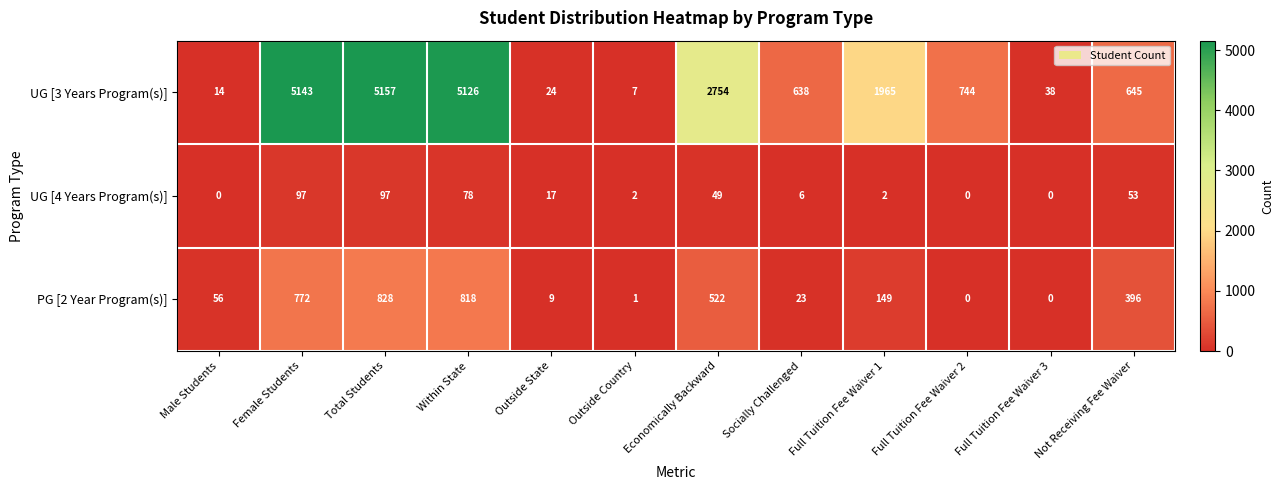

What is the sum of the UG [3 Years Program(s)] values at Full Tuition Fee Waiver 2 and Socially Challenged?

1382